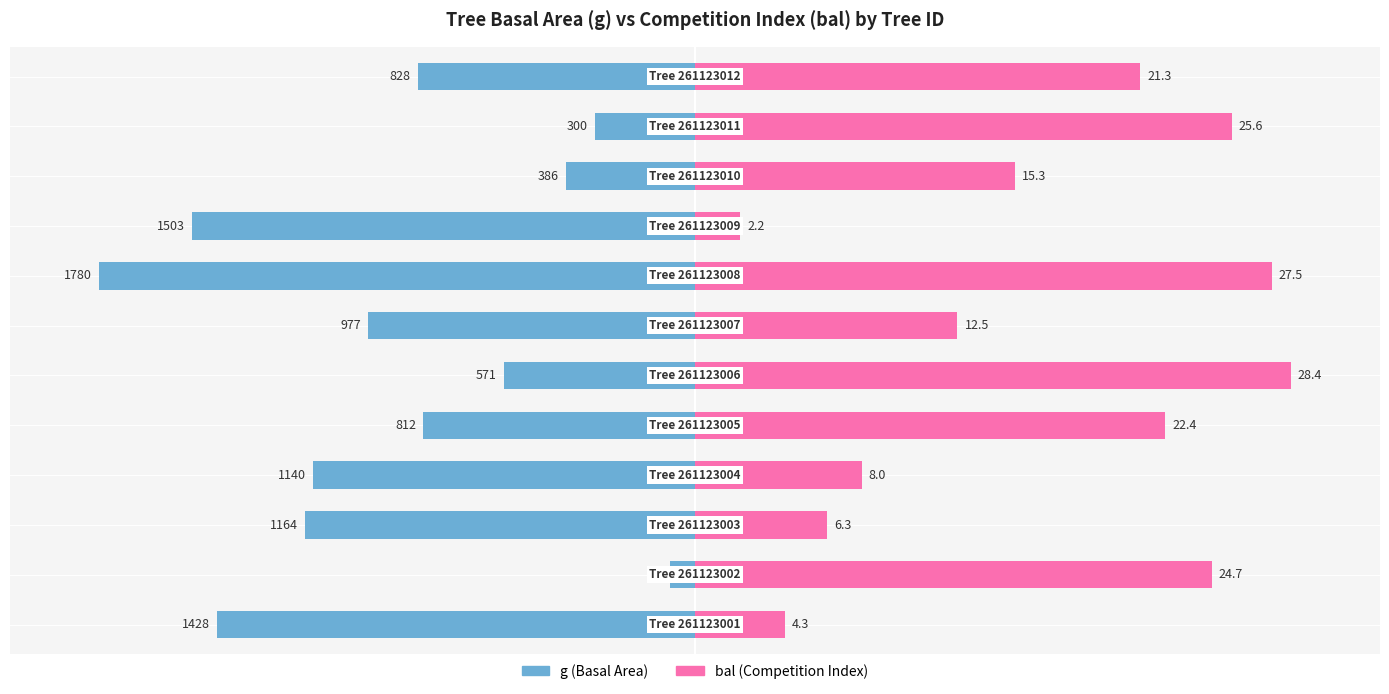

List the labels in order of g (Basal Area) value, largest first.

1, 10, 9, 5, 4, 11, 6, 3, 2, 0, 8, 7